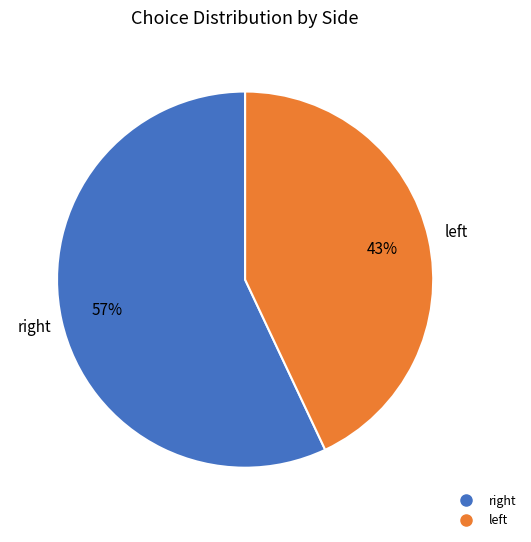

How many segments does this pie chart have?

2